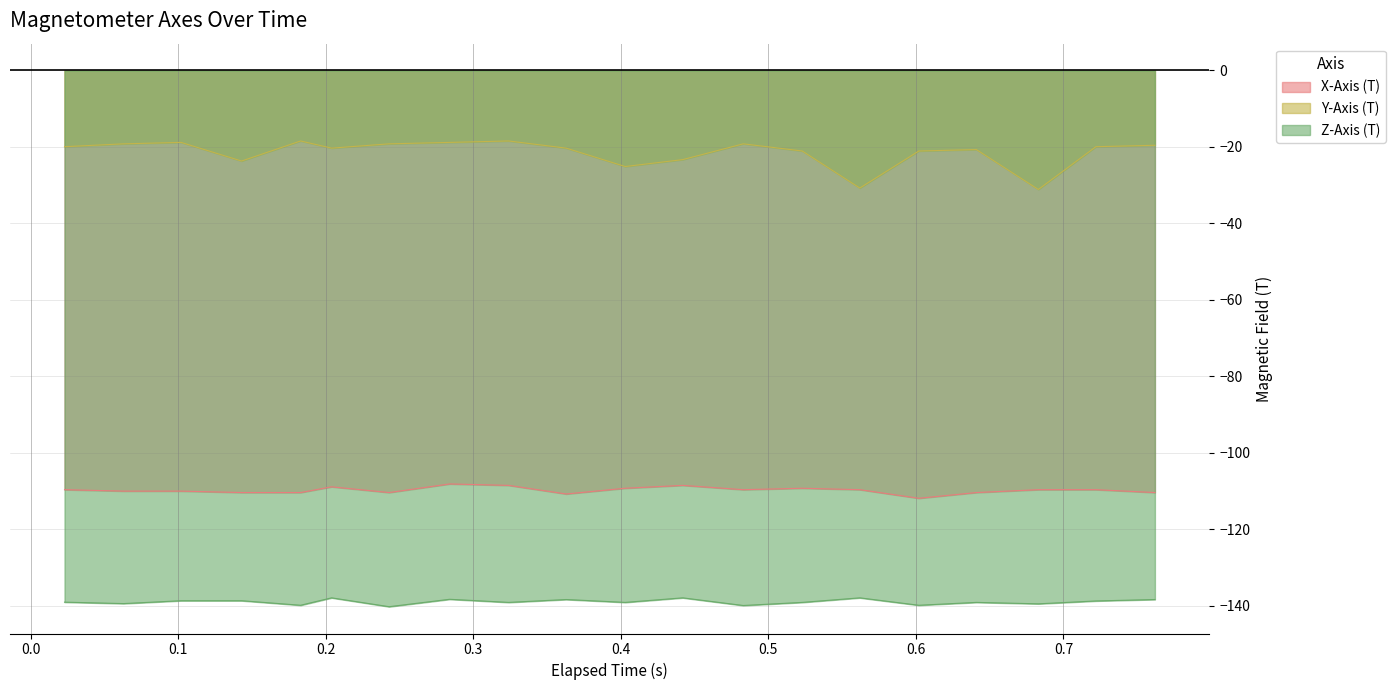

List the series in order of their overall mean, lowest first.

Z-Axis (T), X-Axis (T), Y-Axis (T)